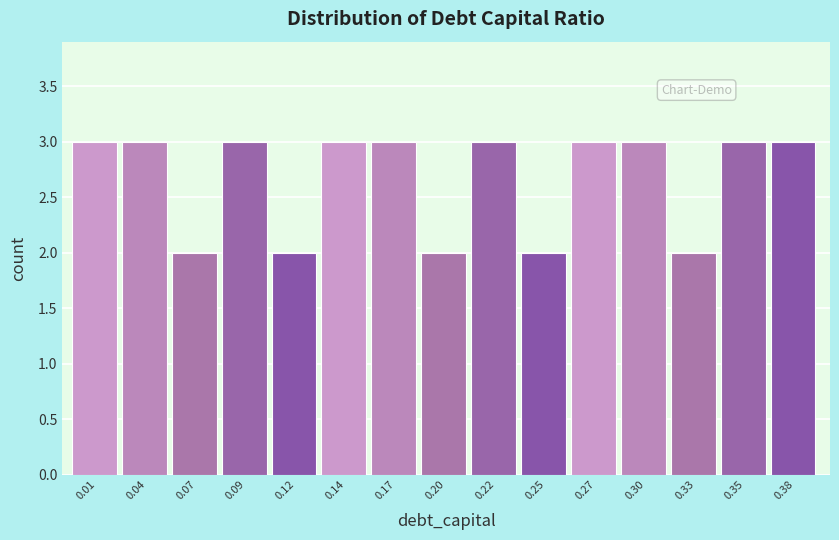

Reading right to left, what are all the values shown in this chart?

0.38=3	0.35=3	0.33=2	0.30=3	0.27=3	0.25=2	0.22=3	0.20=2	0.17=3	0.14=3	0.12=2	0.09=3	0.07=2	0.04=3	0.01=3